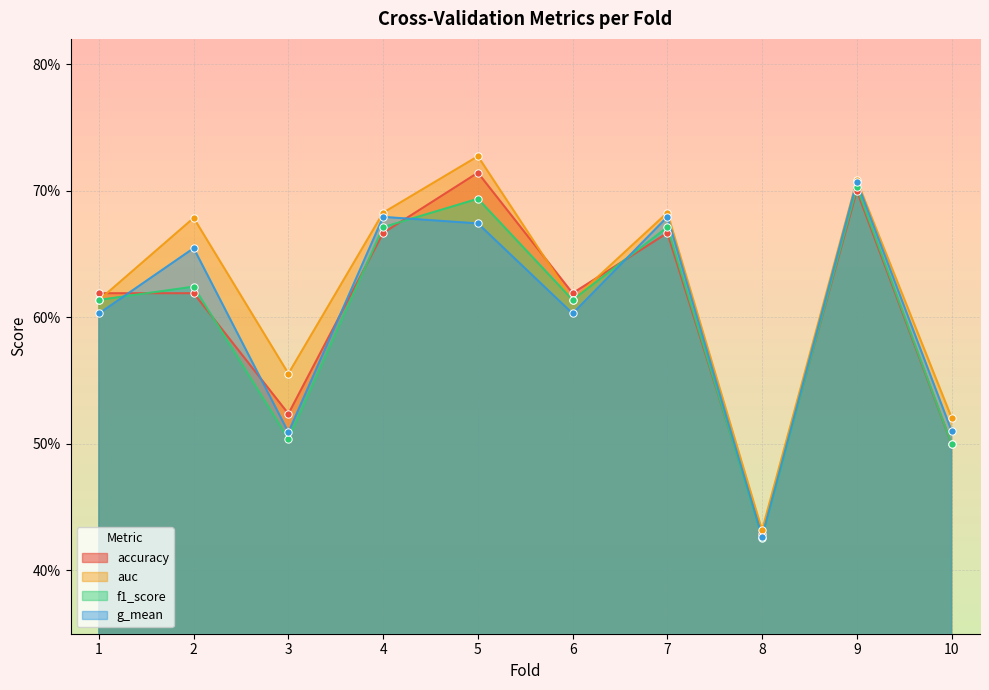

Is the value of auc at 8 greater than the value of g_mean at 1?

No